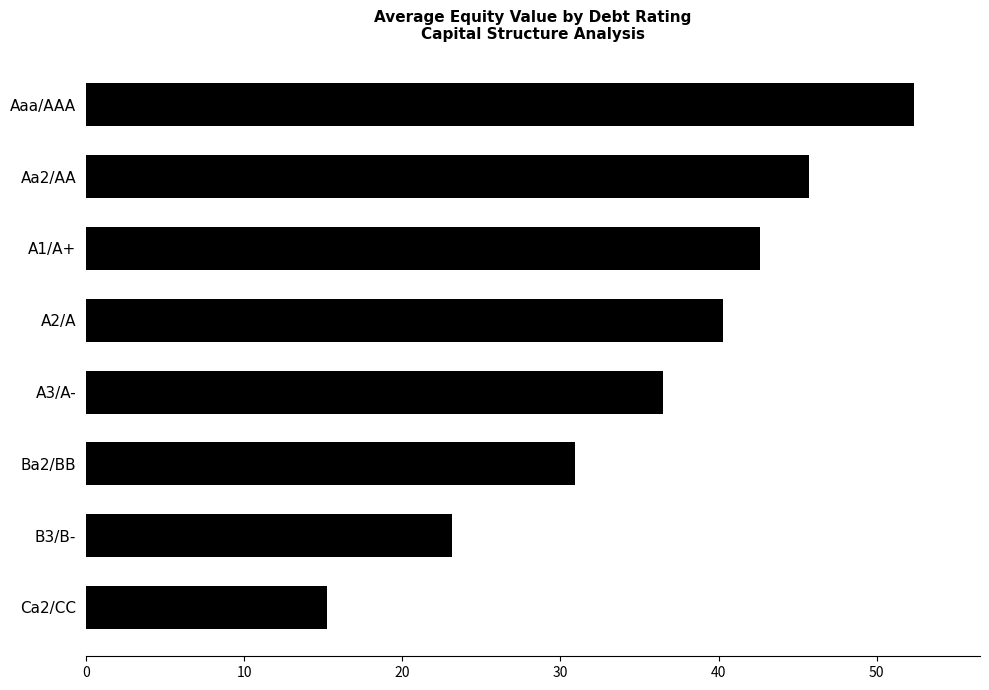

What is the value of the 4th bar from the top?

40.3